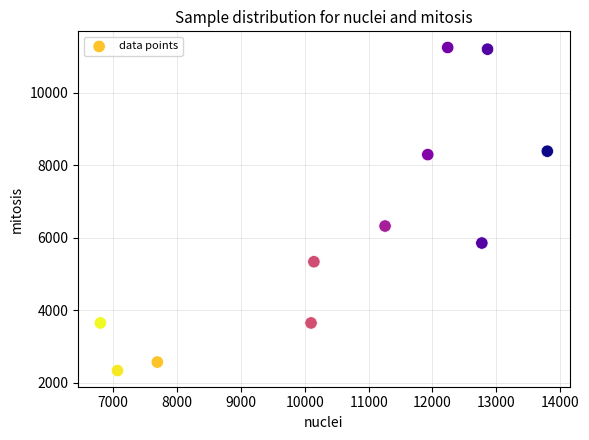

What is the range of Y values (max minus min)?

8911.2